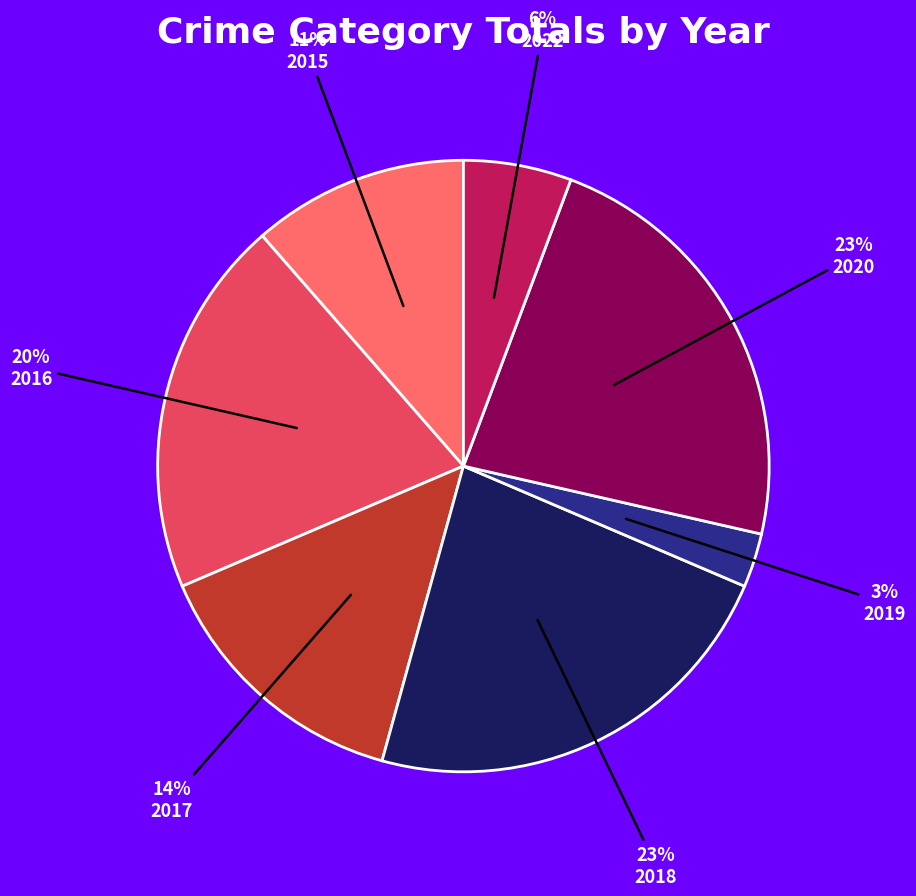

Is there a majority slice in this chart?

No